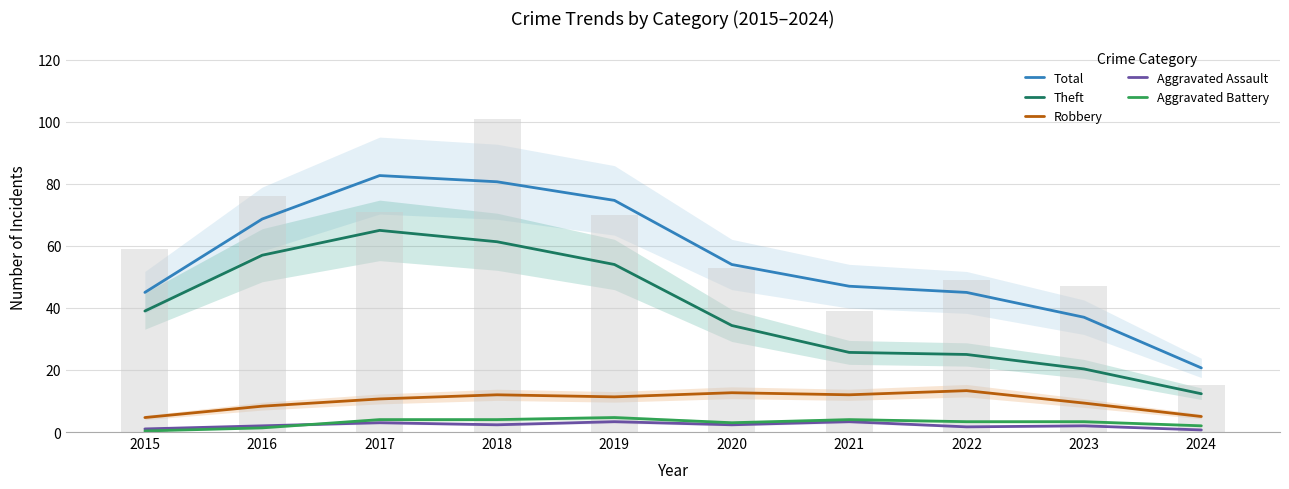

How many values in the Theft series exceed 39?

4